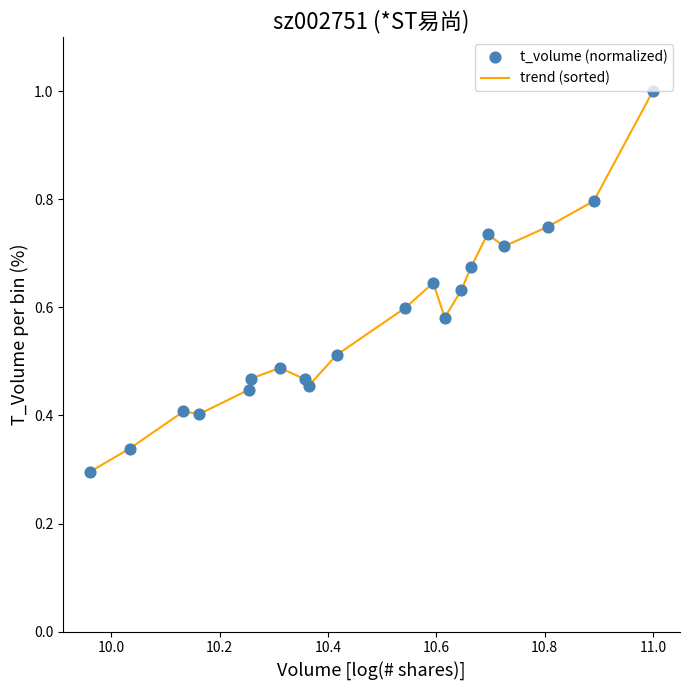

What is the maximum value shown in the chart?

1.0